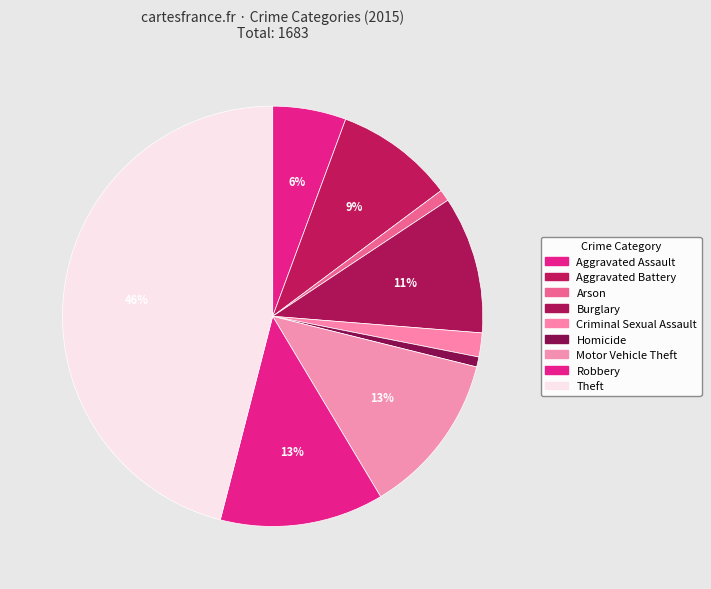

Does Aggravated Battery account for over 50% of the chart?

No